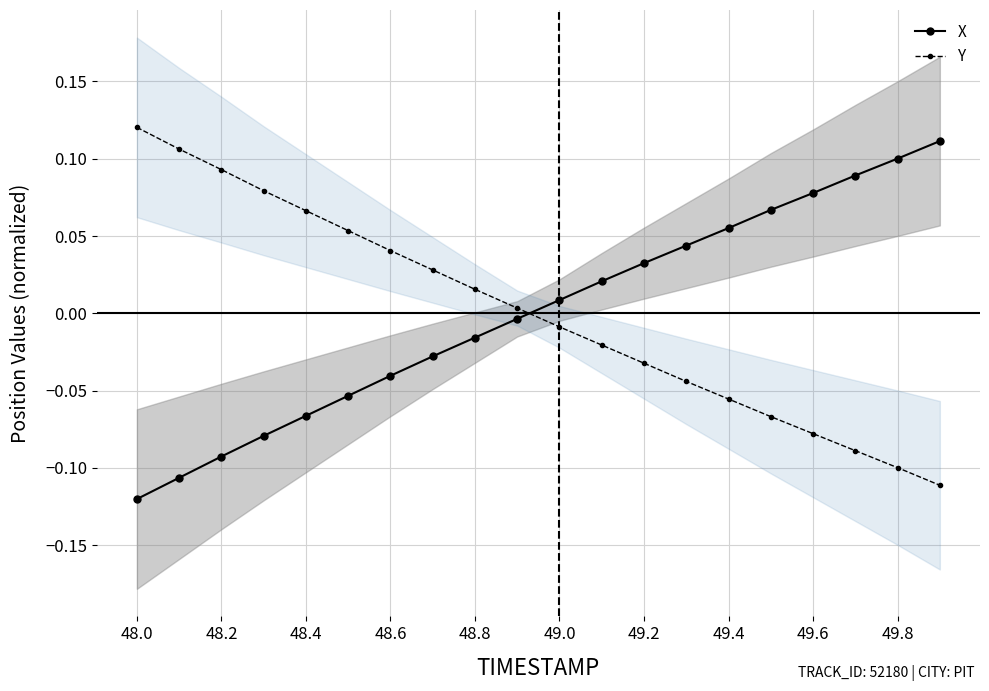

Is the value of Y at 48.8 greater than the value of X at 49.6?

No